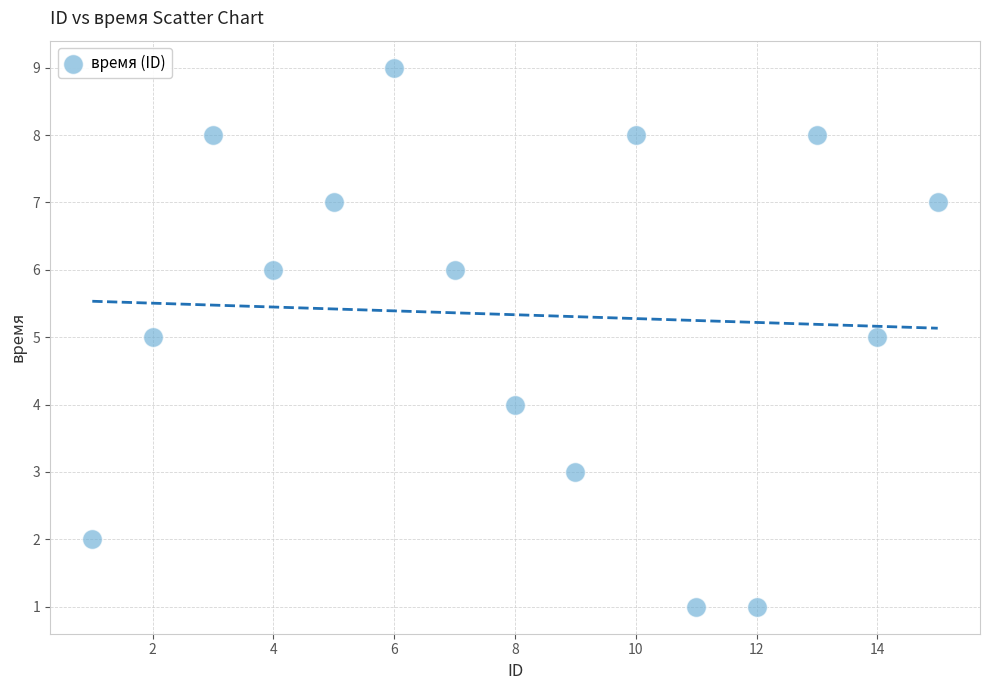

What is the range of Y values (max minus min)?

8